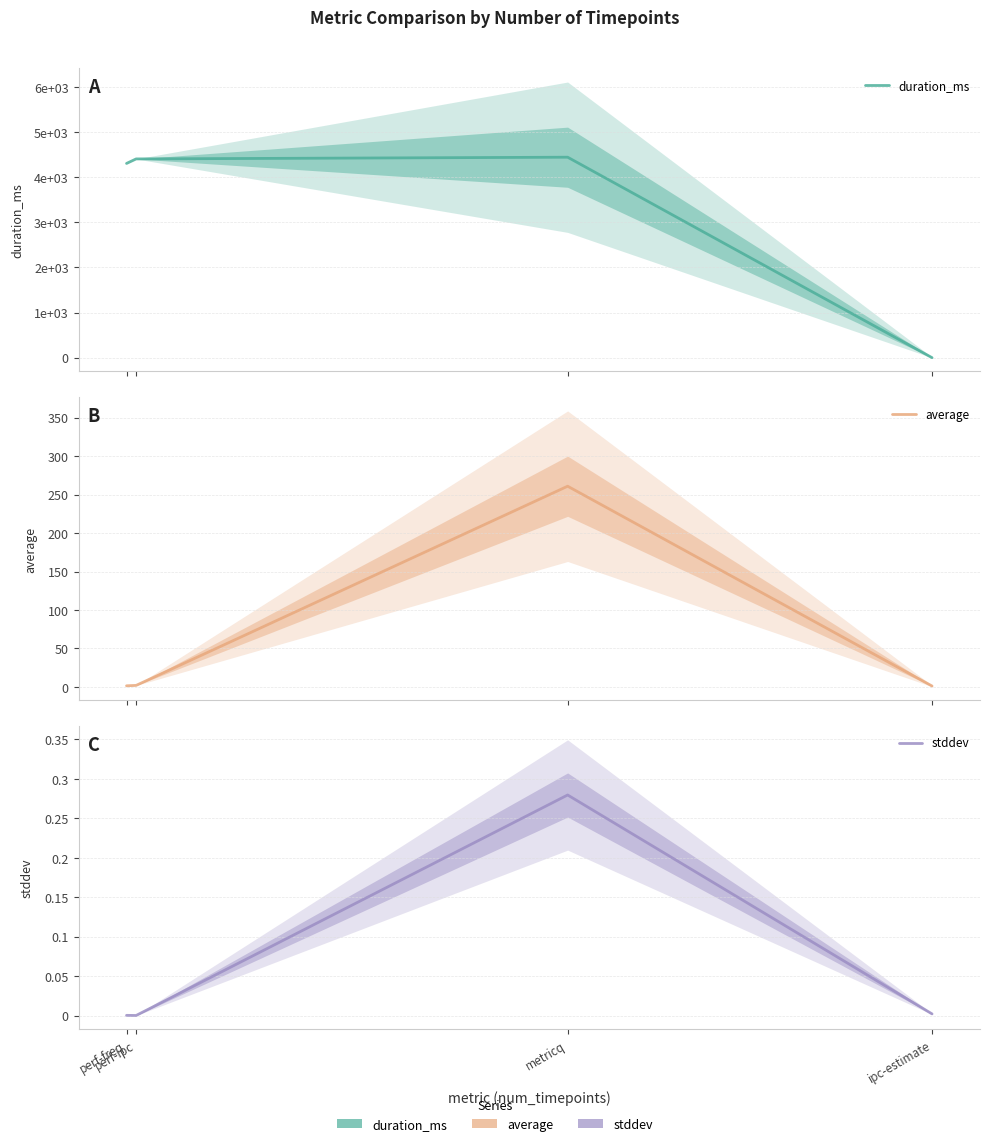

Rank the categories by average value from highest to lowest.

metricq, perf-ipc, perf-freq, ipc-estimate